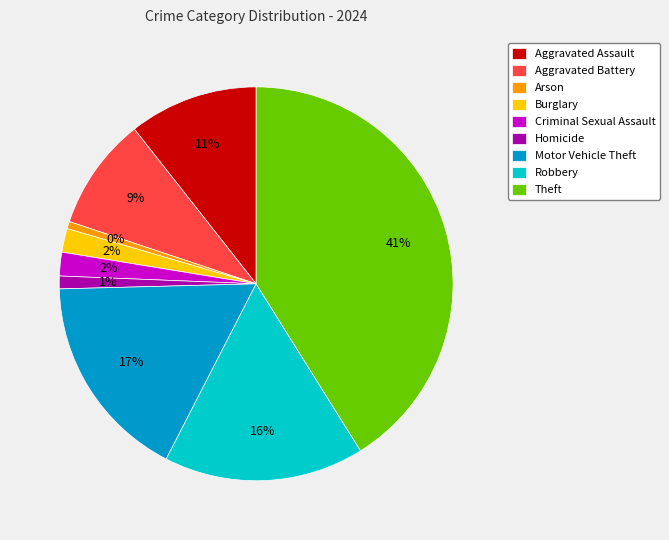

Which slice is the smallest?

Arson